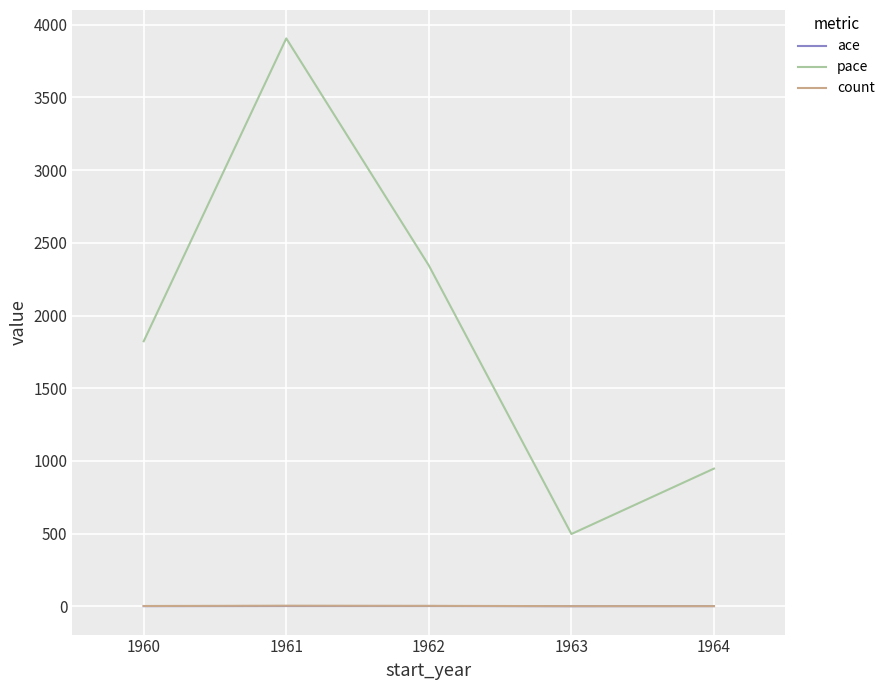

List the labels in order of pace value, smallest first.

1963, 1964, 1960, 1962, 1961